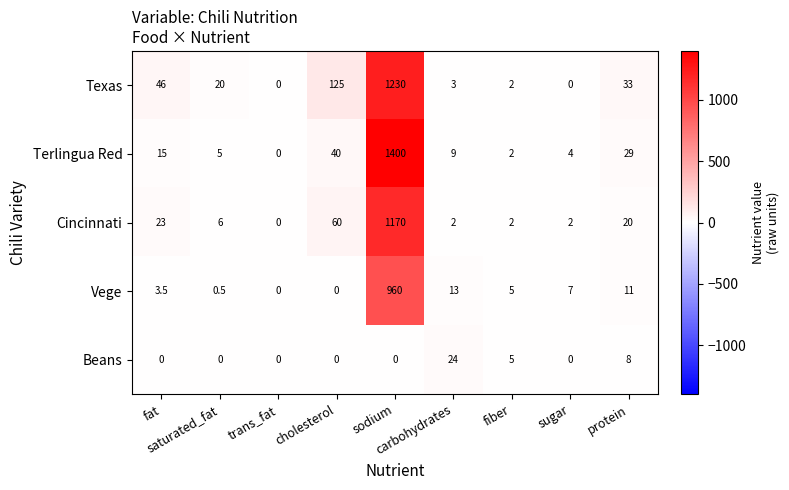

Count the number of data series in this chart.

5